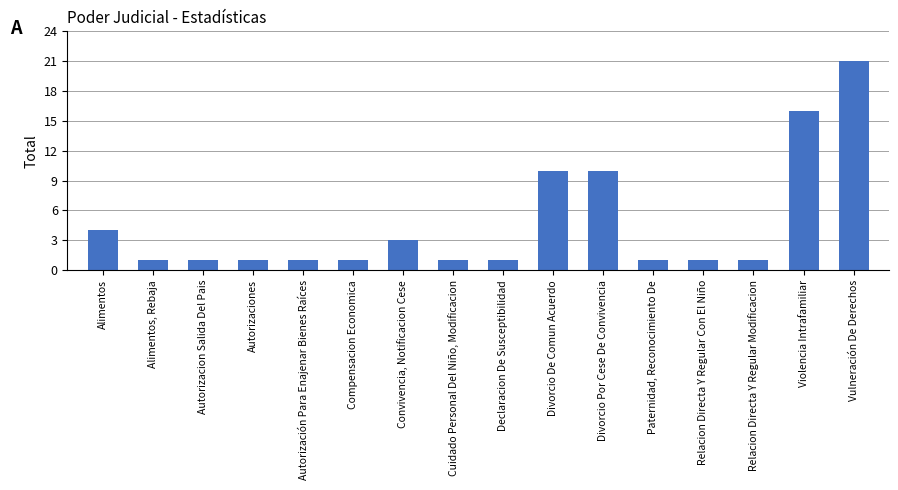

What is the sum of the values at Paternidad, Reconocimiento De and Convivencia, Notificacion Cese?

4